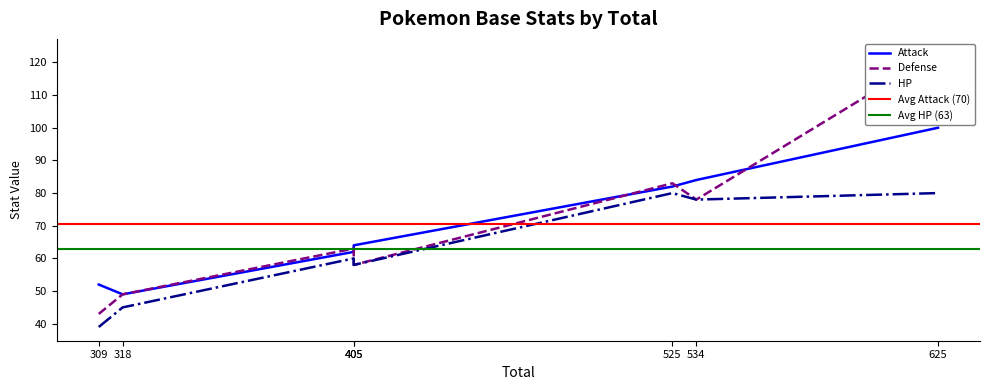

What is the spread (max minus min) of values at Charmeleon?

6